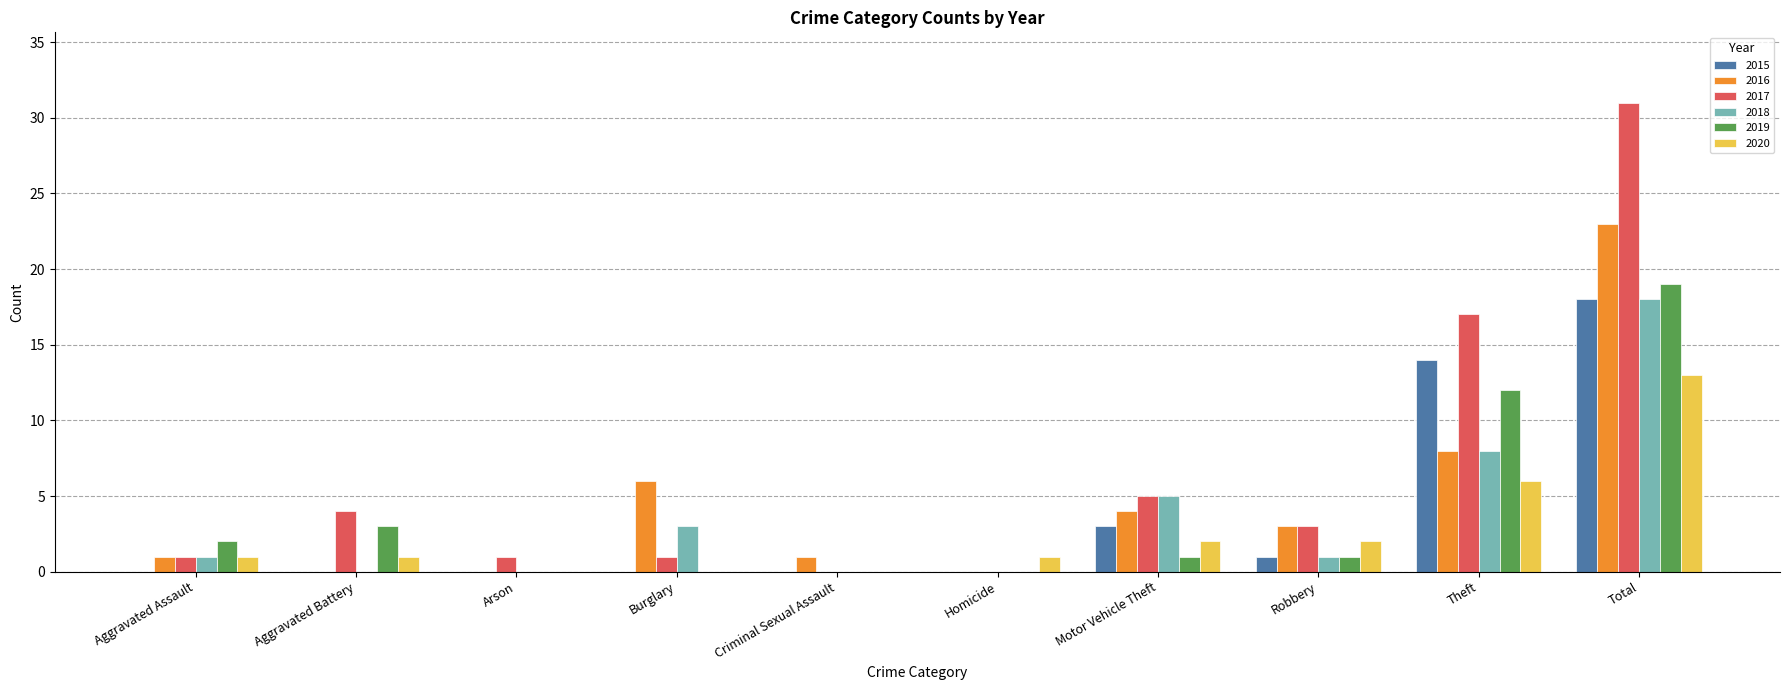

Is the value of 2018 at Aggravated Assault greater than the value of 2019 at Arson?

Yes